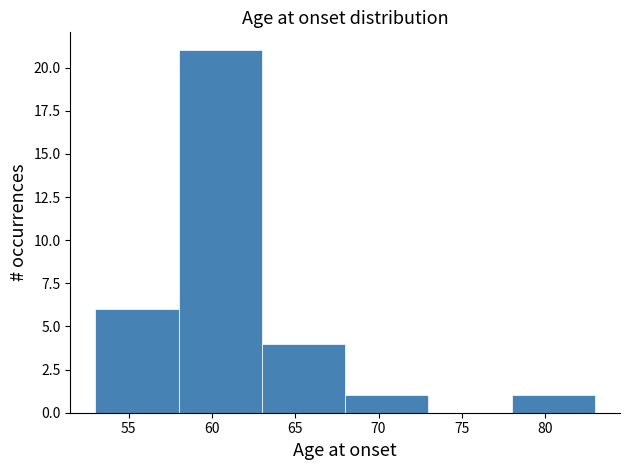

Reading left to right, list every bar in this chart as the range it spans on the x-axis followed by its height. The values are not printed on the chart, so give them approximately, as read against the axis.

53 to 58: 6
58 to 63: 21
63 to 68: 4
68 to 73: 1
73 to 78: 0
78 to 83: 1